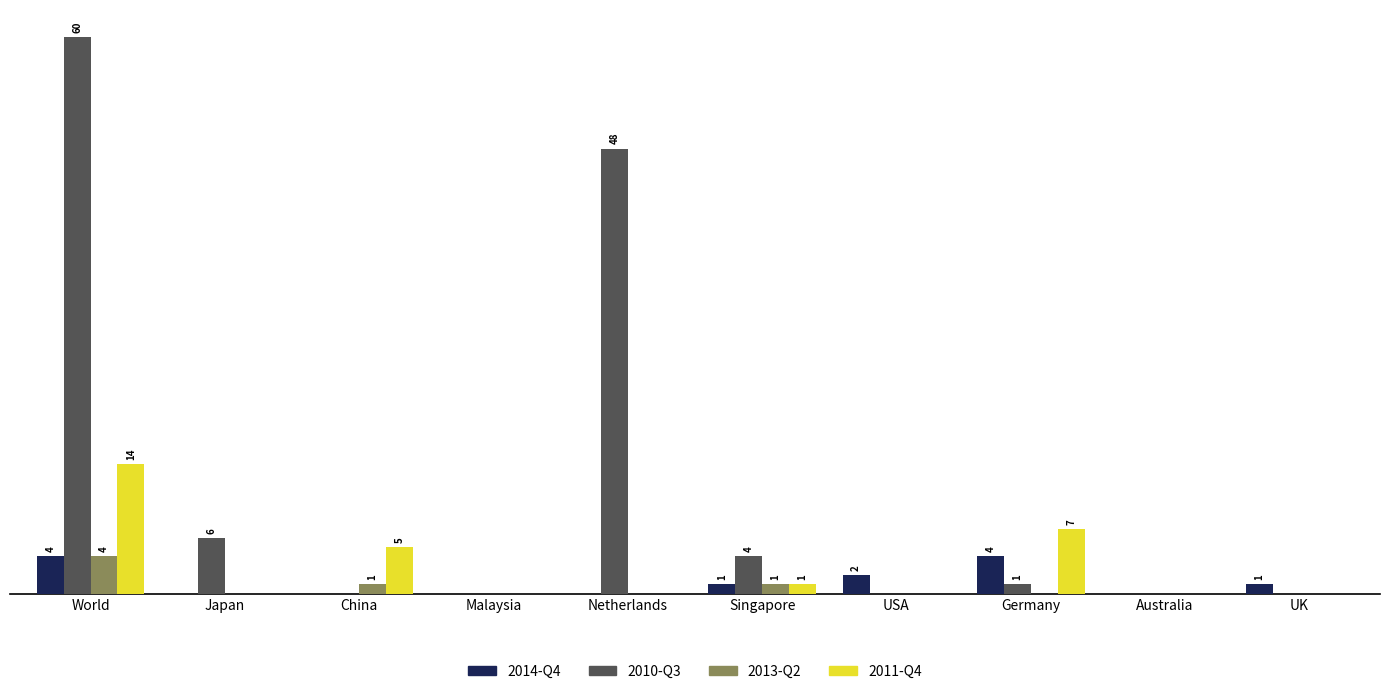

The value of 2011-Q4 at Malaysia is 7. True or false?

False